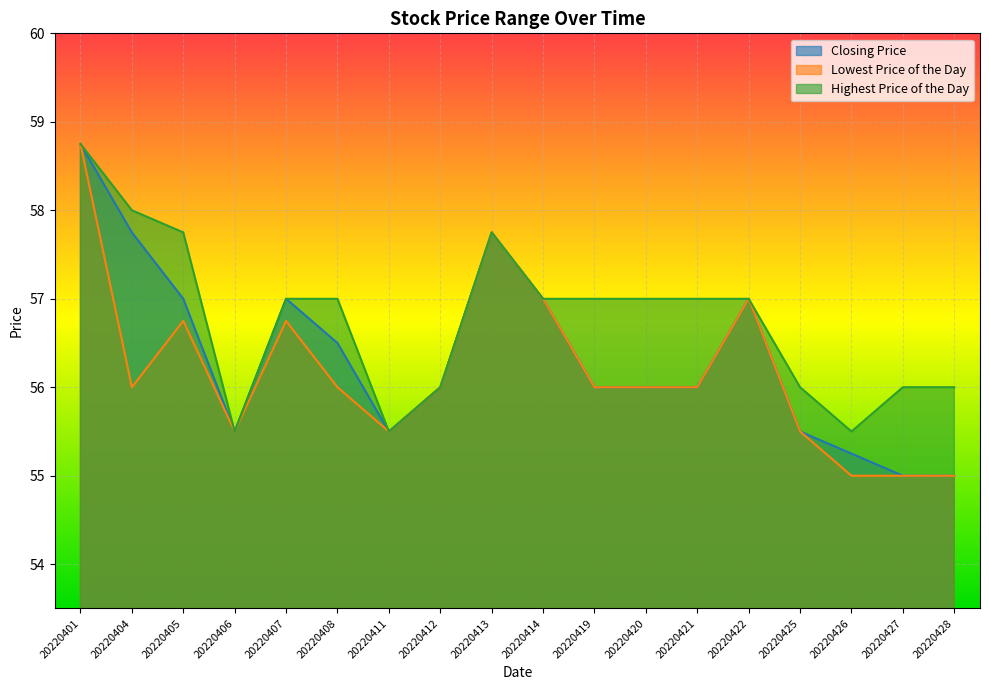

Count the number of categories in the chart.

18